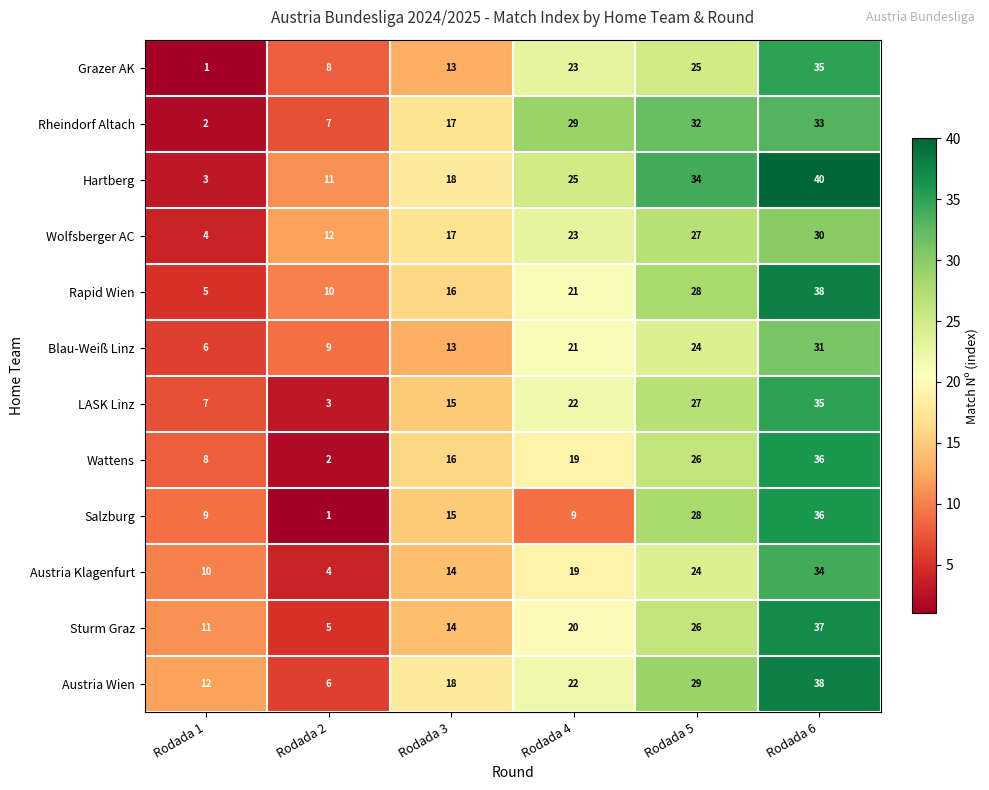

The Hartberg series shows 34 at Rodada 5. True or false?

True